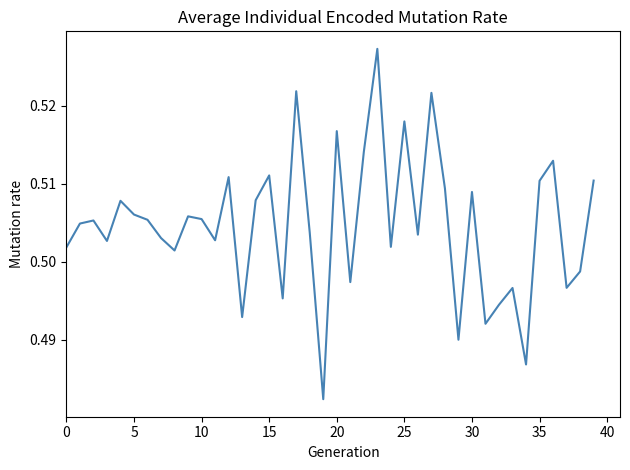

Does the chart display data point markers on the line(s)?

No